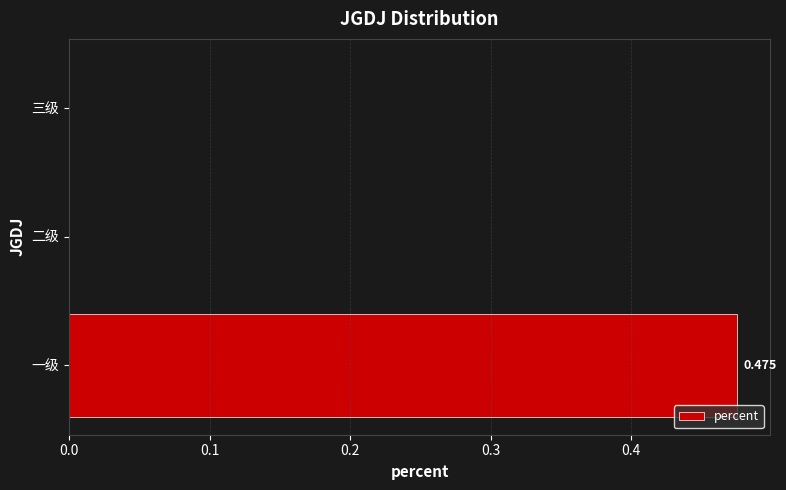

Between 一级 and 二级, which is larger?

一级